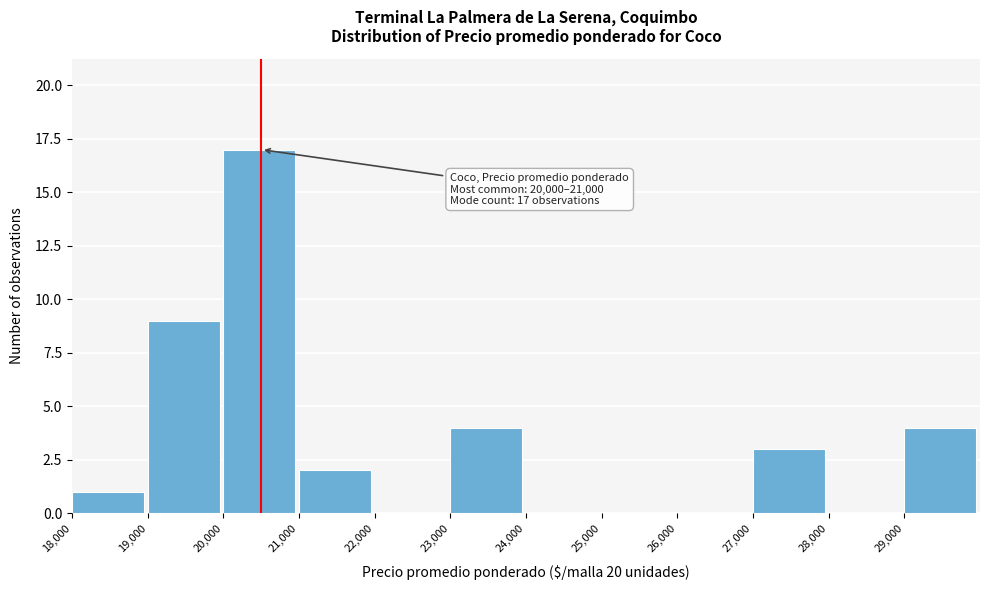

Over which range of the x-axis is the bar tallest?

20000 to 21000